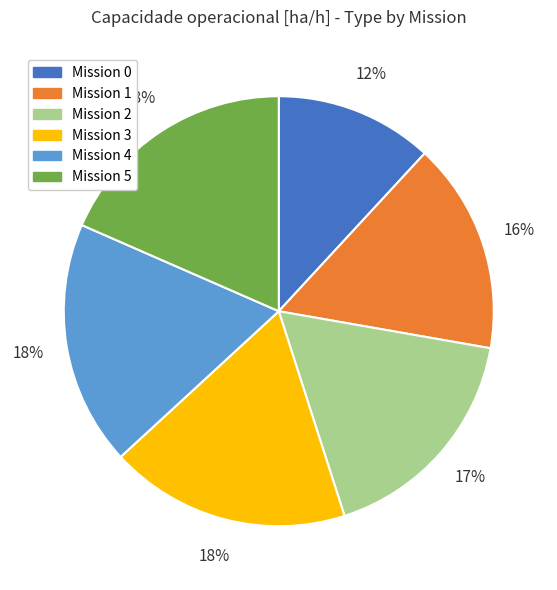

To the nearest percent, what is the average slice percentage?

17%